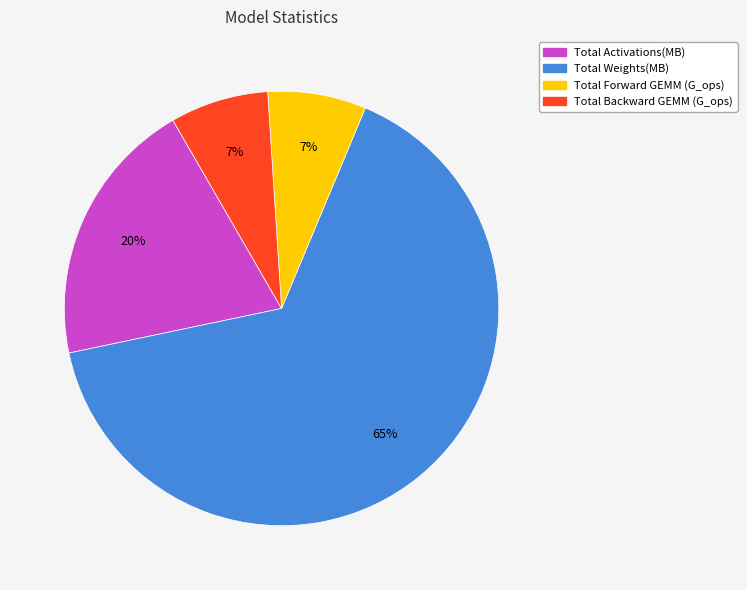

Between Total Weights(MB) and Total Activations(MB), which is larger?

Total Weights(MB)